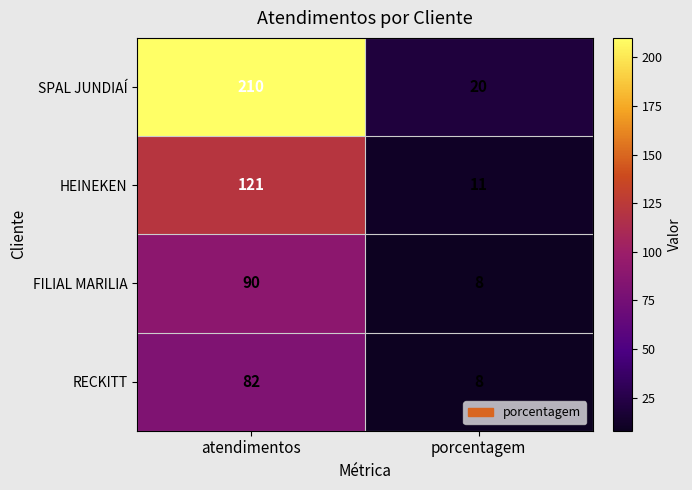

At which category is the sum across all series the highest?

atendimentos